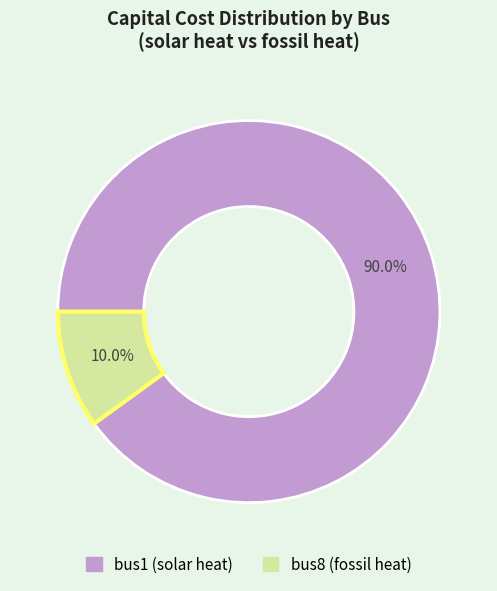

Is it true that bus1 is 90% of the pie?

True